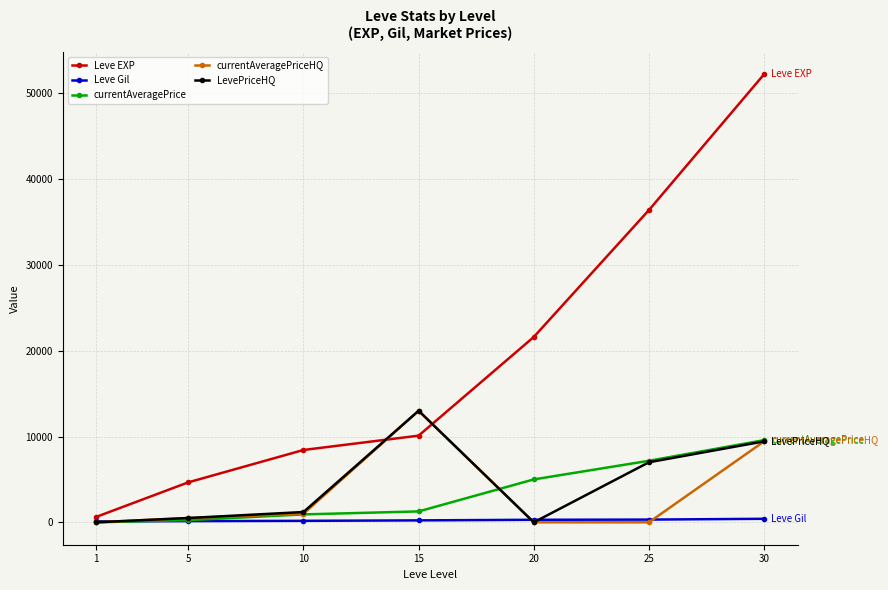

True or false: currentAveragePriceHQ has more than 2 interior local peaks.

False